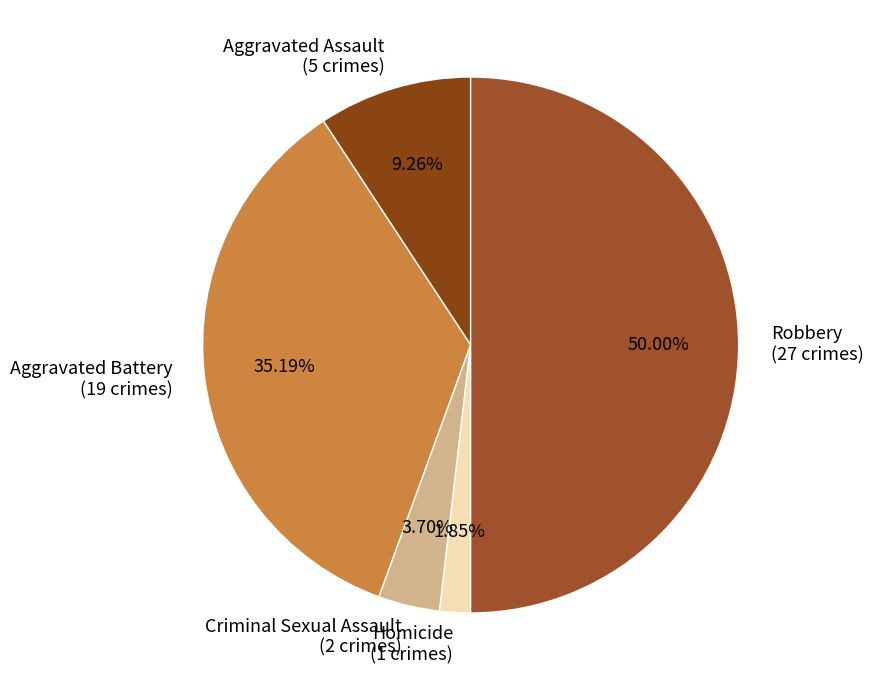

Approximately how many times larger is the value at Criminal Sexual Assault compared to Aggravated Assault?

0.4